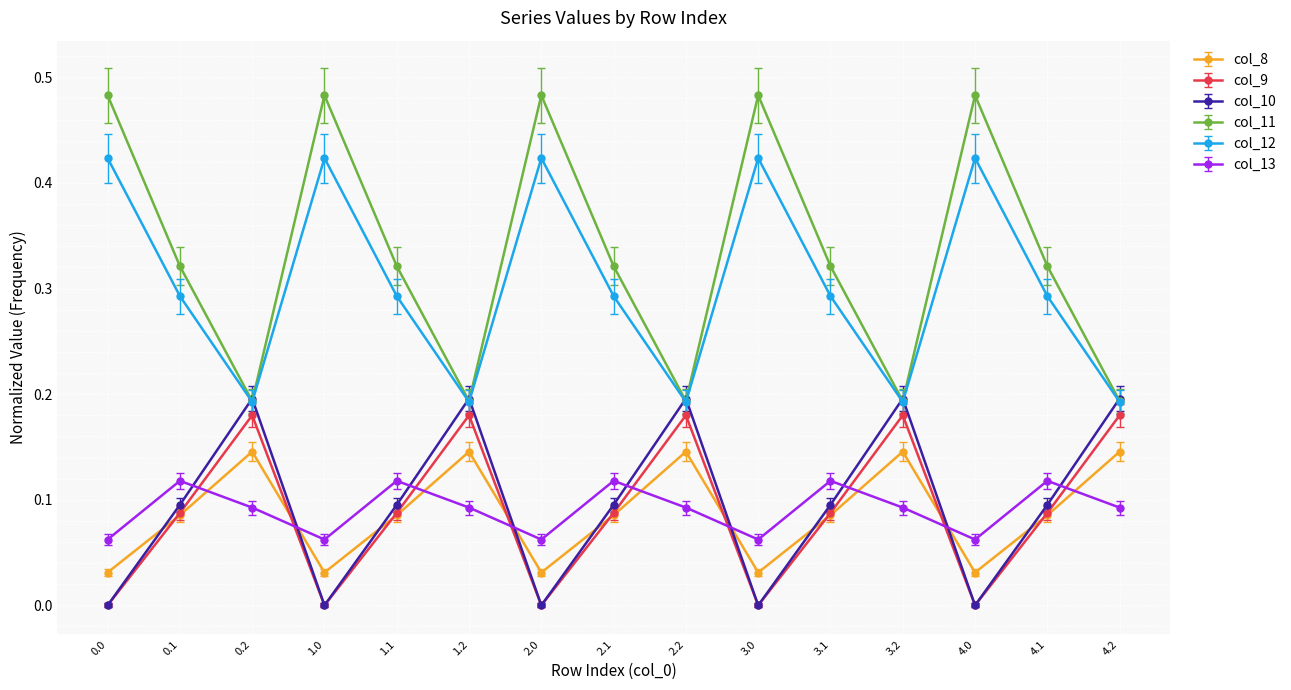

Which series has the largest range (max minus min)?

col_11